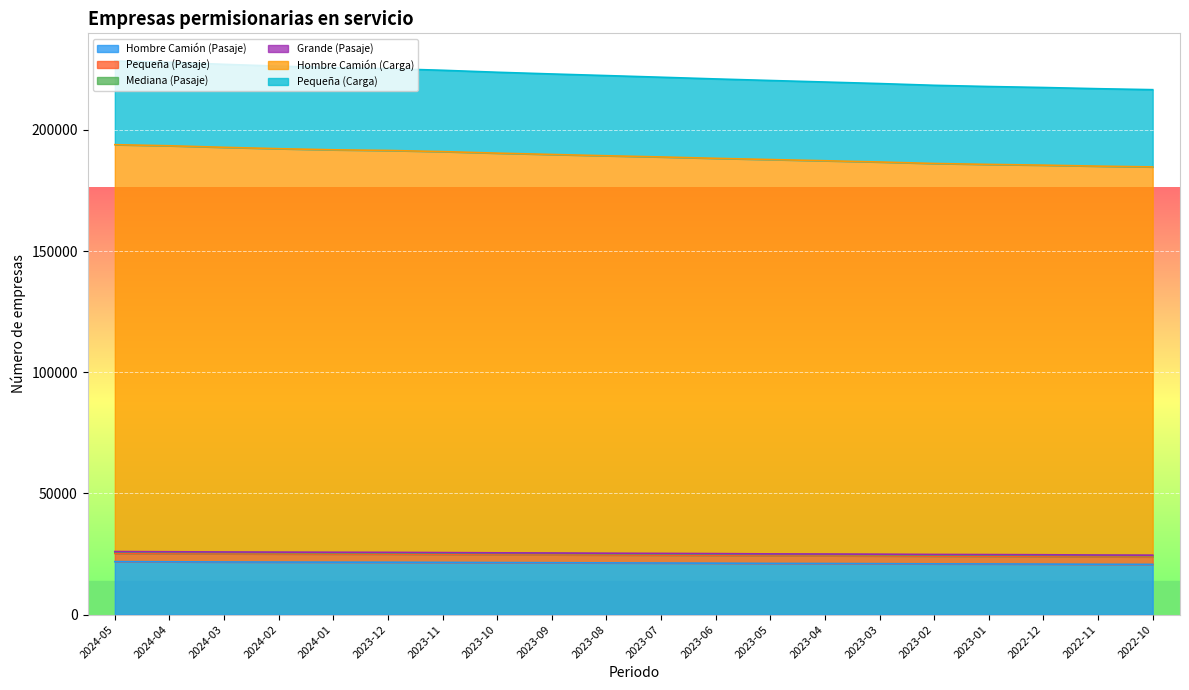

What is the lowest value of the Hombre Camión (Pasaje) series?

20711